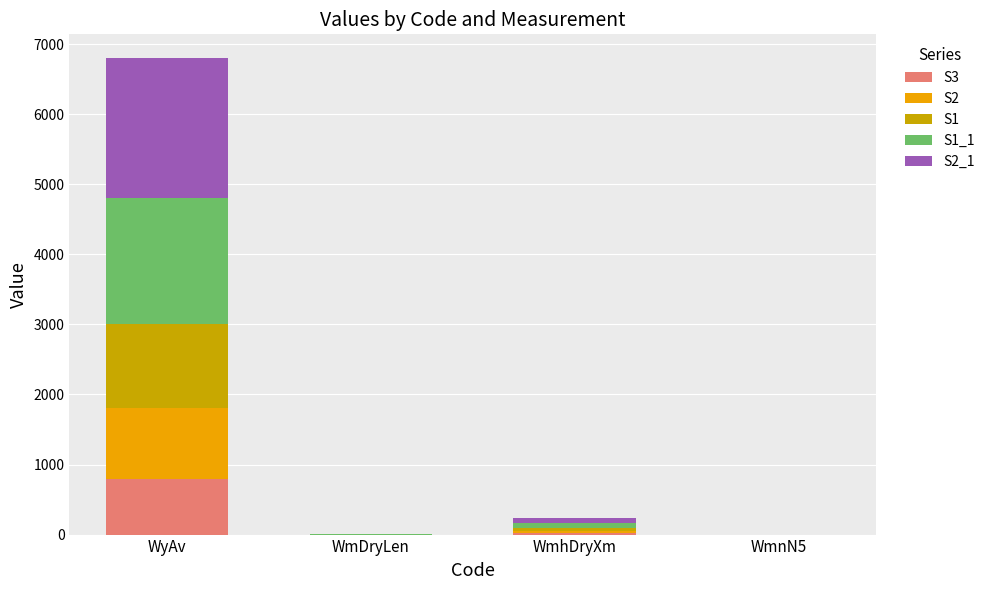

Which category has the highest value in the S3 series?

WyAv